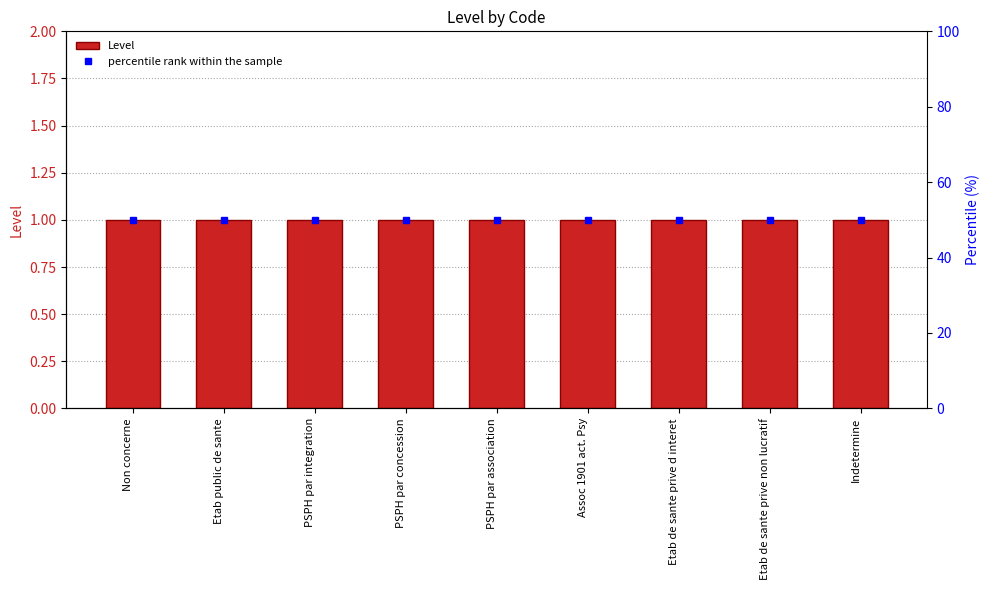

At which category is the sum across all series the highest?

Non concerne